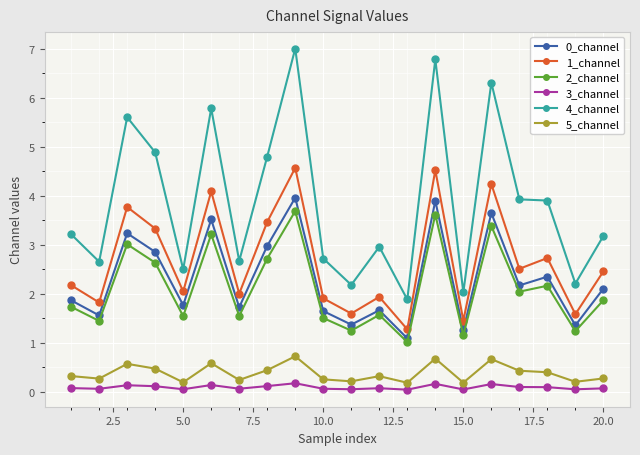

What is the highest value of the 0_channel series?

4.0